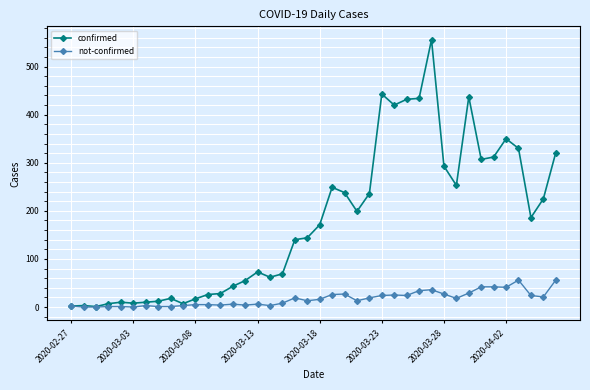

True or false: confirmed has more than 2 interior local peaks.

True